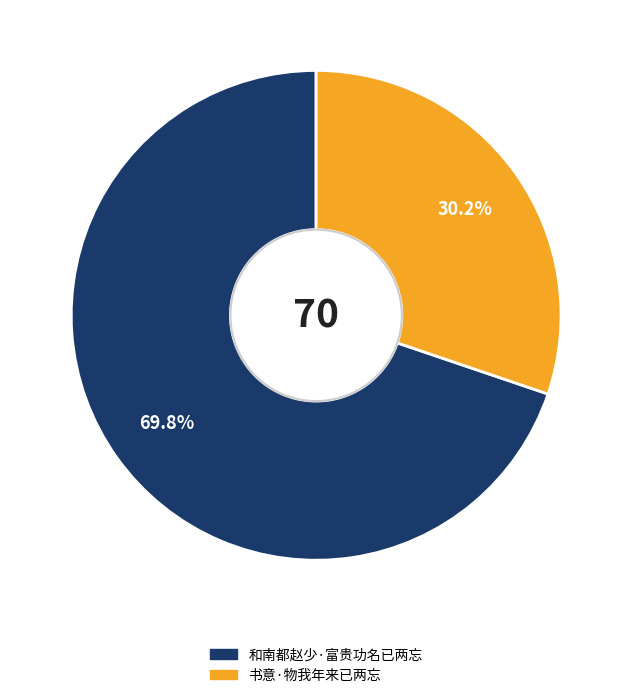

To the nearest percent, what is the difference between the 书意·物我年来已两忘 and 和南都赵少·富贵功名已两忘 slice percentages?

40%